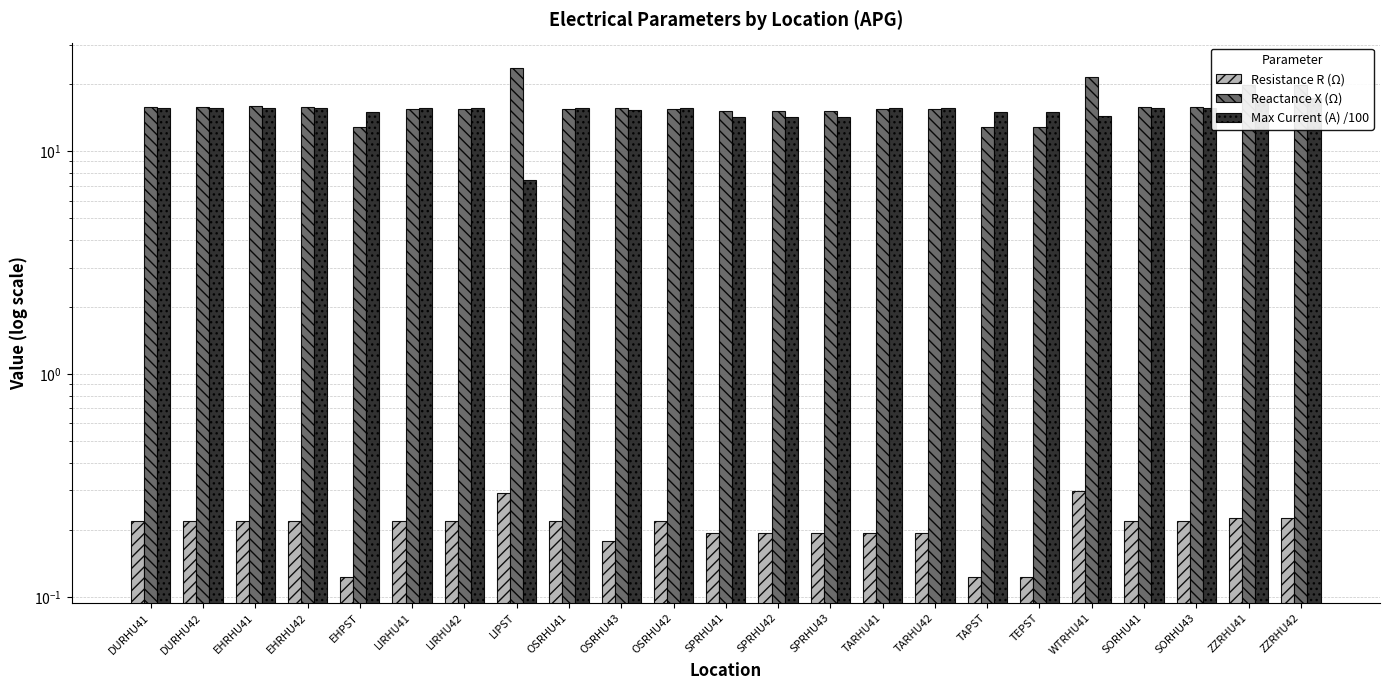

What is the minimum value shown in the chart?

0.1